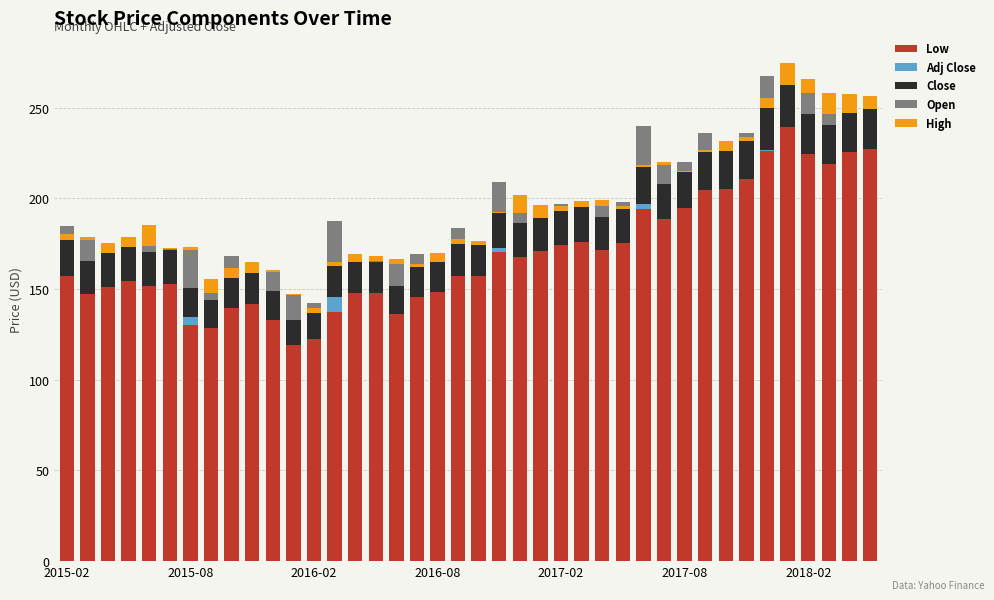

True or false: High has a value of 4.2 at 14.

True